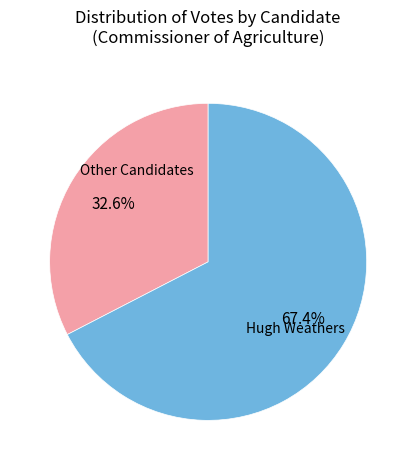

Is there any slice that represents more than half of the pie?

Yes